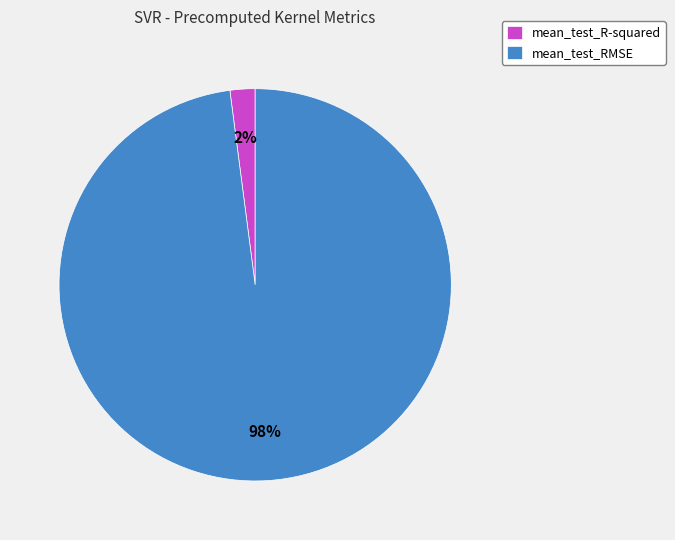

Does mean_test_RMSE account for over 50% of the chart?

Yes